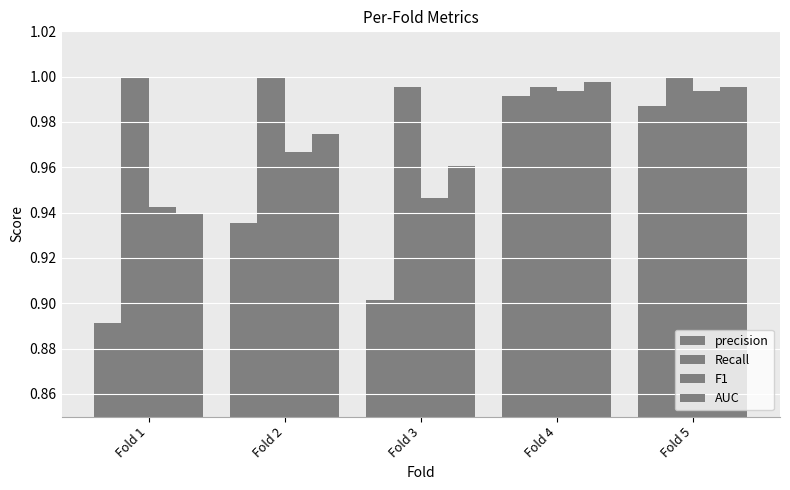

Does the chart contain any negative values?

No